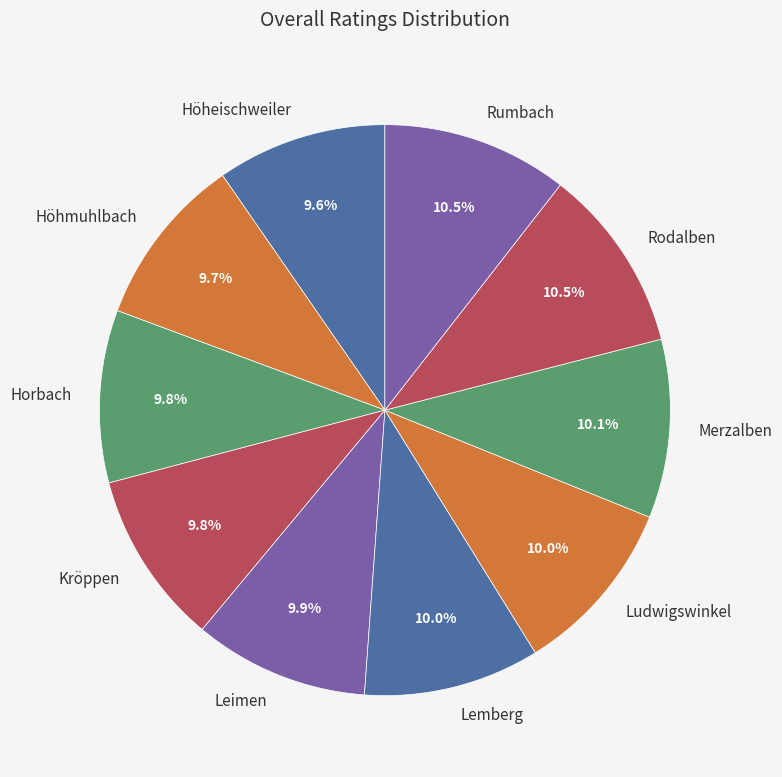

To the nearest percent, what is the difference between the largest and smallest slice percentages?

1%